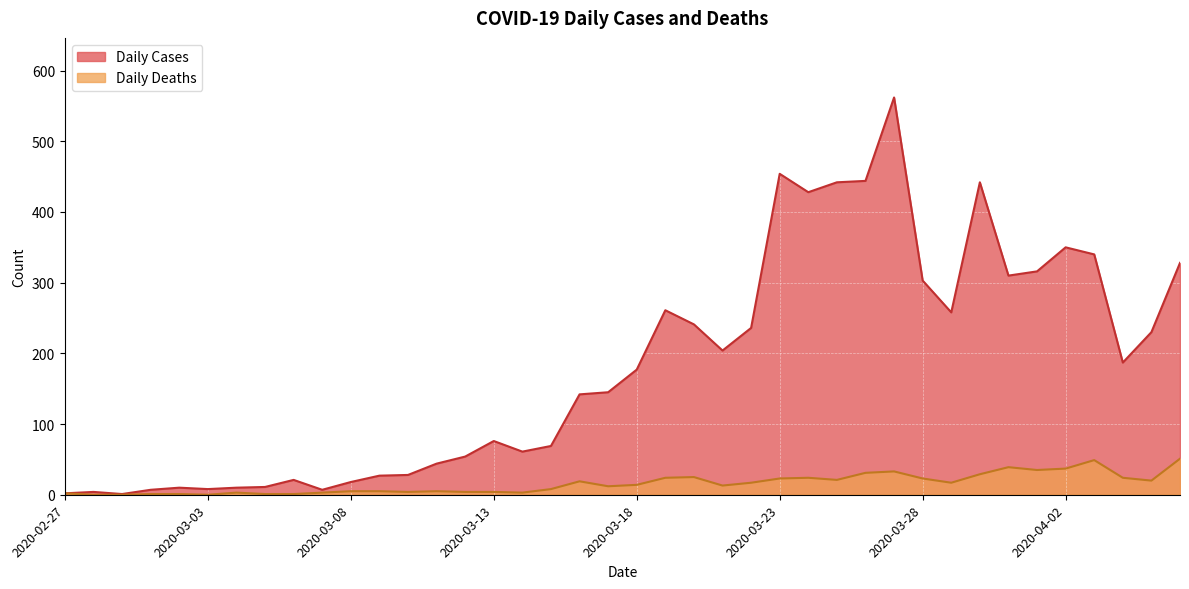

The value of Daily Deaths at 2020-03-31 is 39. True or false?

True